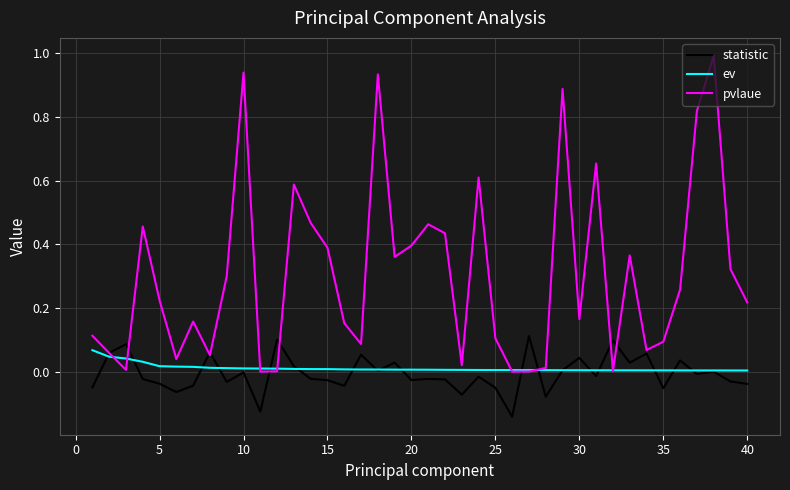

Which series has the largest total across all categories?

pvlaue